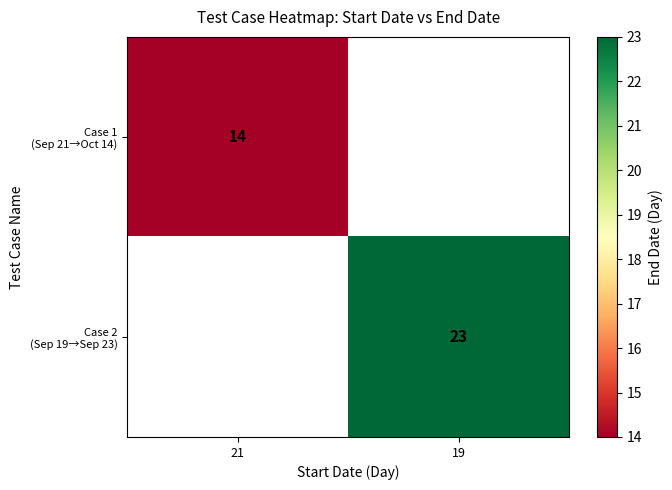

Which series has the widest spread of values?

Case 1 (Sep 21→Oct 14)